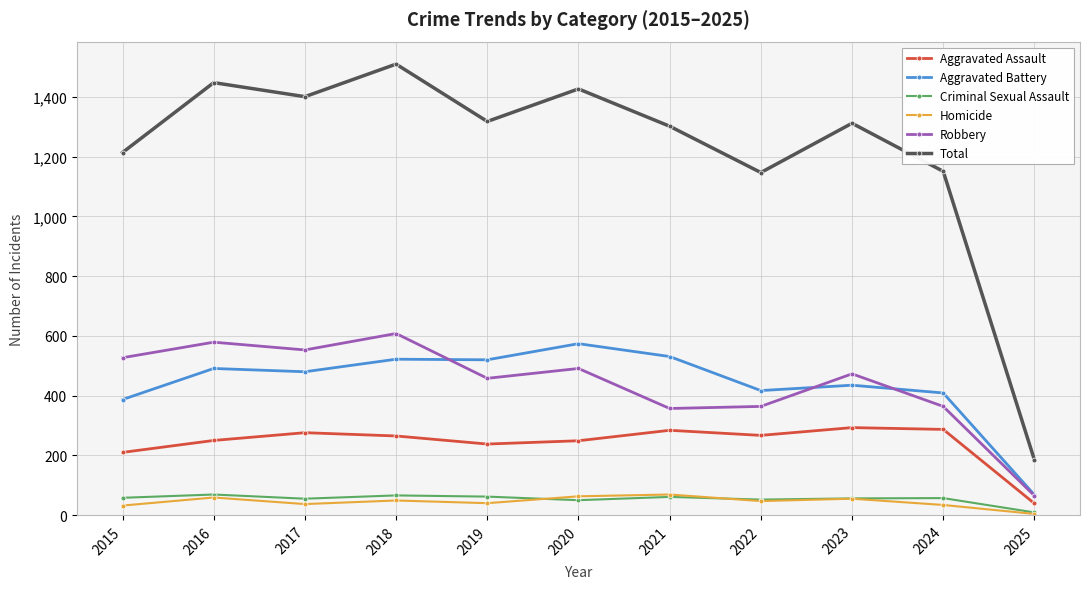

Which series has the largest total across all categories?

Total